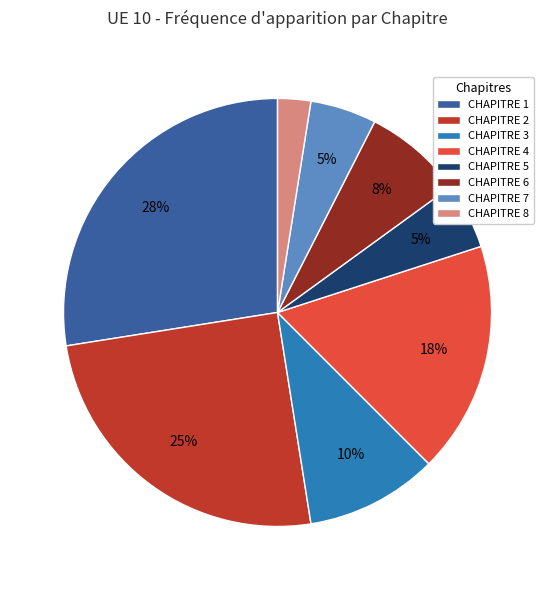

True or false: CHAPITRE 5 accounts for 5% of the total.

True